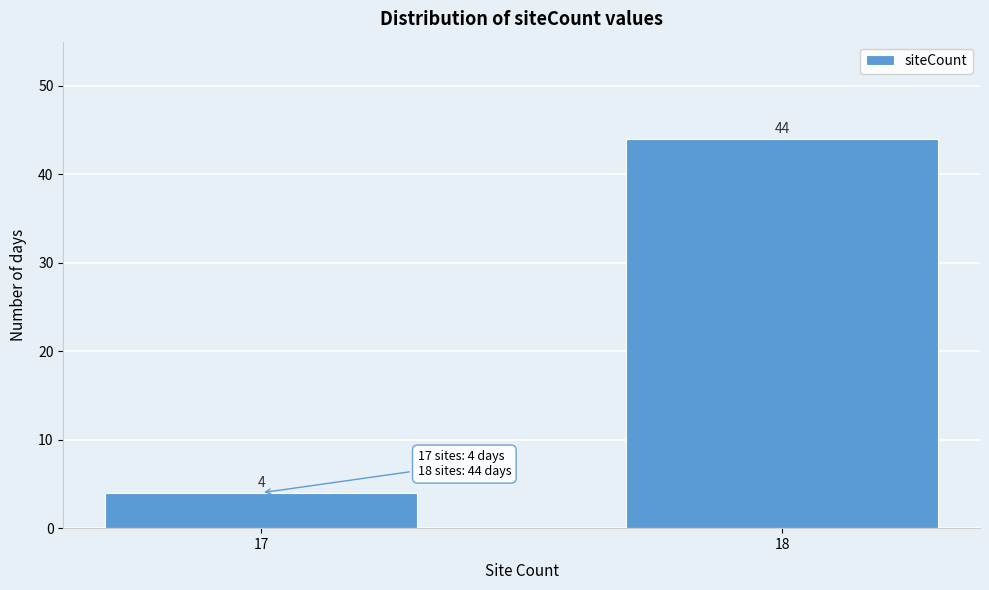

Reading right to left, transcribe all the data shown in this chart.

18=44	17=4